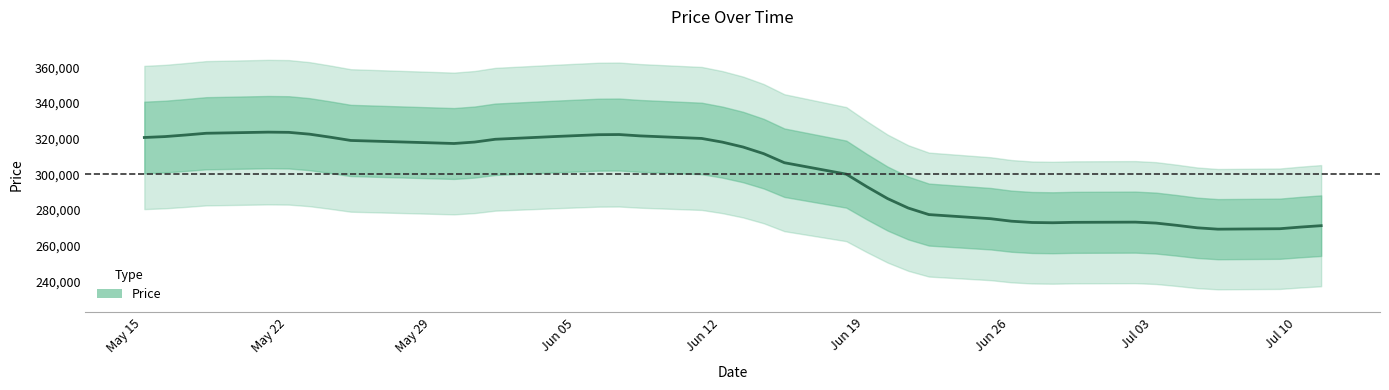

What is the minimum value shown in the chart?

269348.1